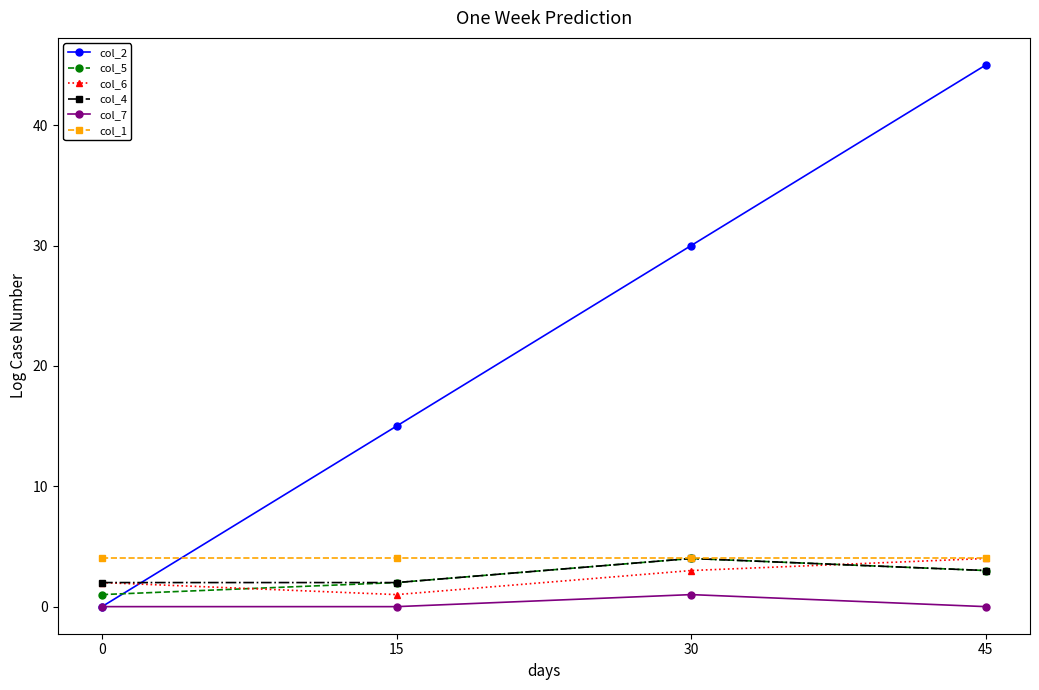

How many categories are shown in the chart?

4